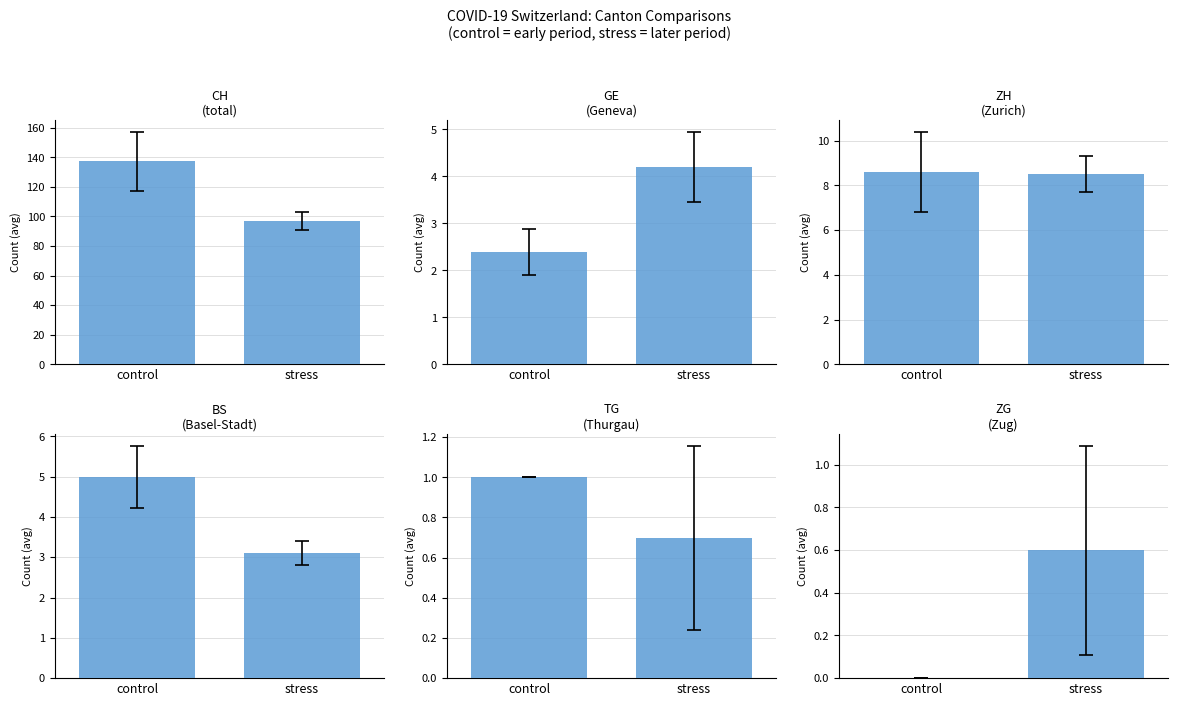

At which label does ZG reach its minimum?

control